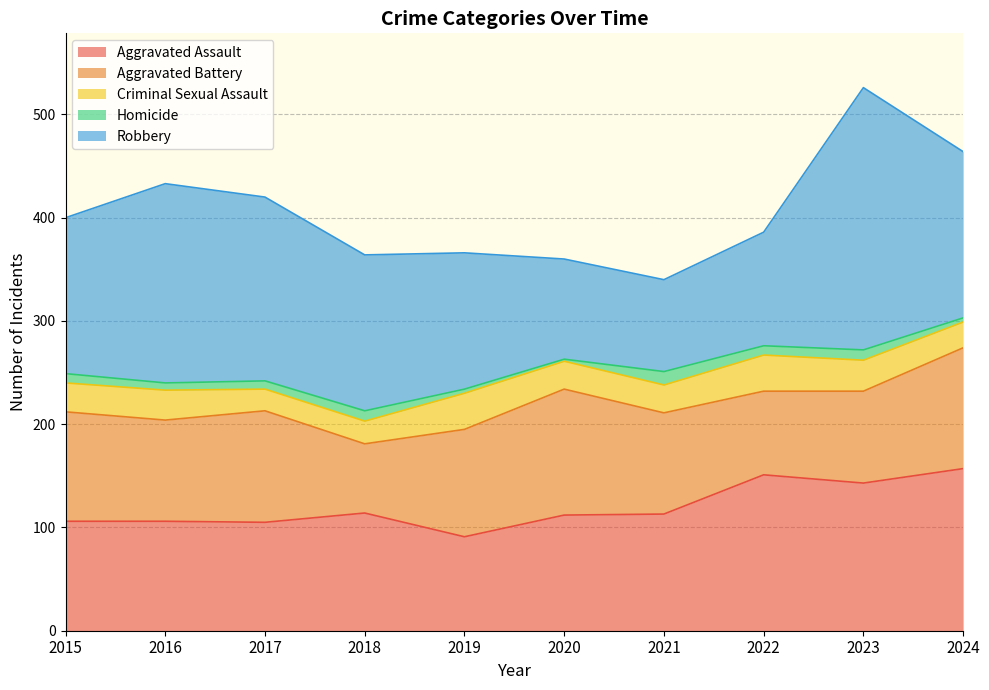

What are all the series names shown in the legend?

Aggravated Assault, Aggravated Battery, Criminal Sexual Assault, Homicide, Robbery